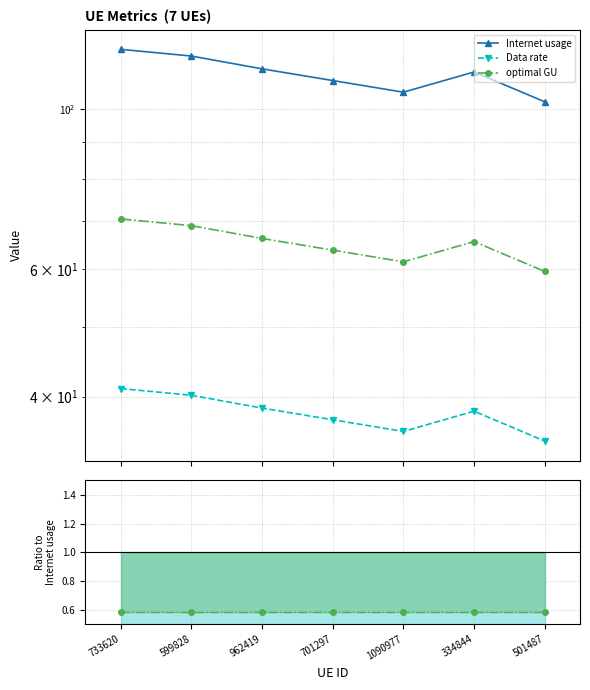

What are all the series names shown in the legend?

Internet usage, Data rate, optimal GU